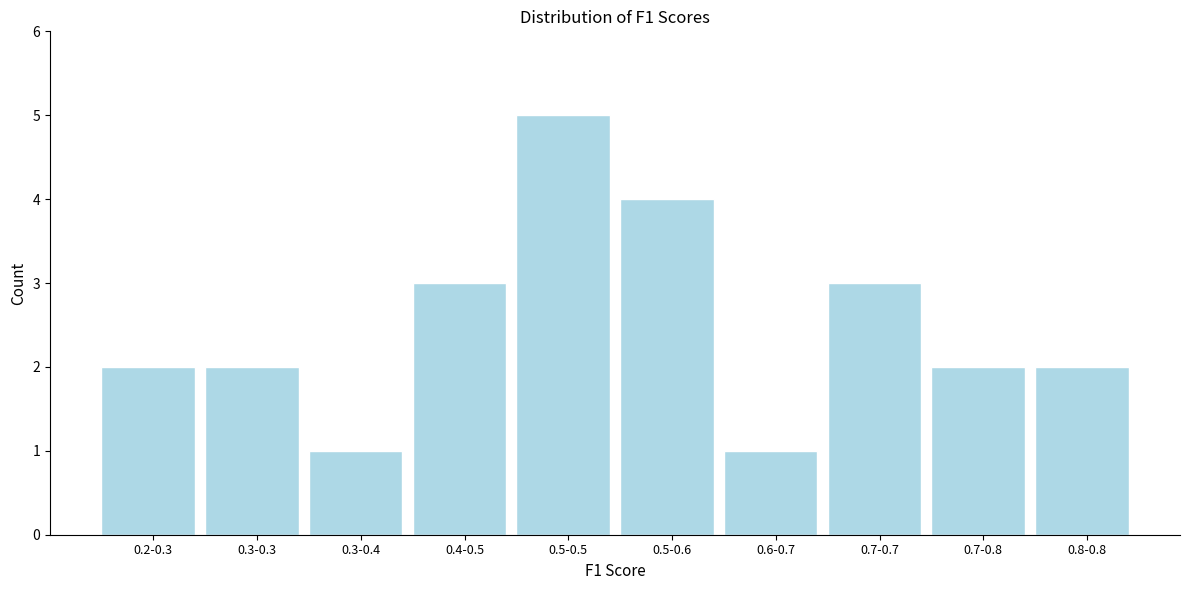

Reading left to right, transcribe all the data shown in this chart.

0.2-0.3=2	0.3-0.3=2	0.3-0.4=1	0.4-0.5=3	0.5-0.5=5	0.5-0.6=4	0.6-0.7=1	0.7-0.7=3	0.7-0.8=2	0.8-0.8=2